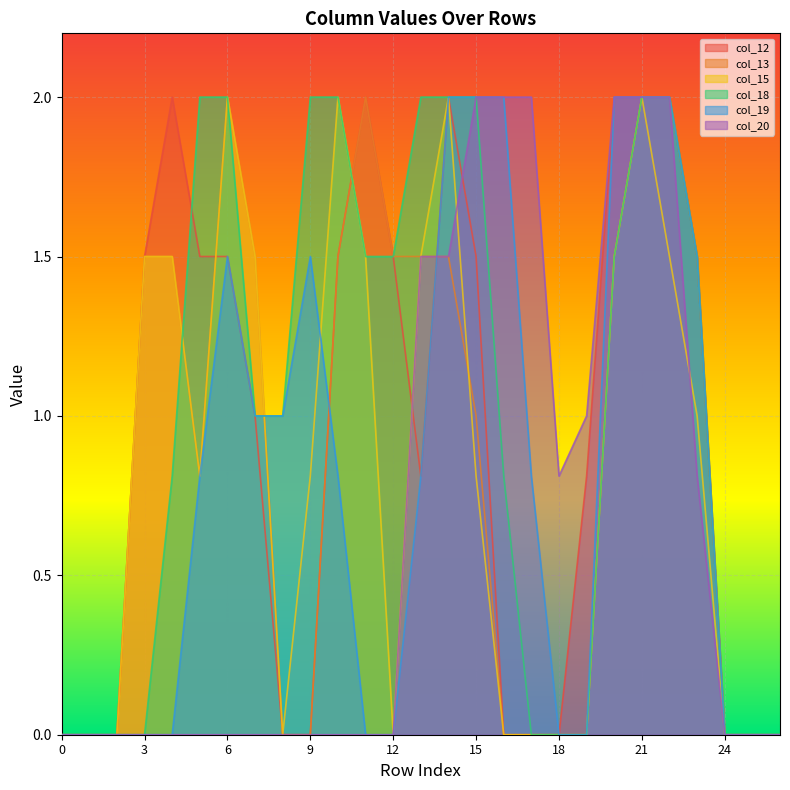

Between 6 and 15, which series saw the biggest shift?

col_20